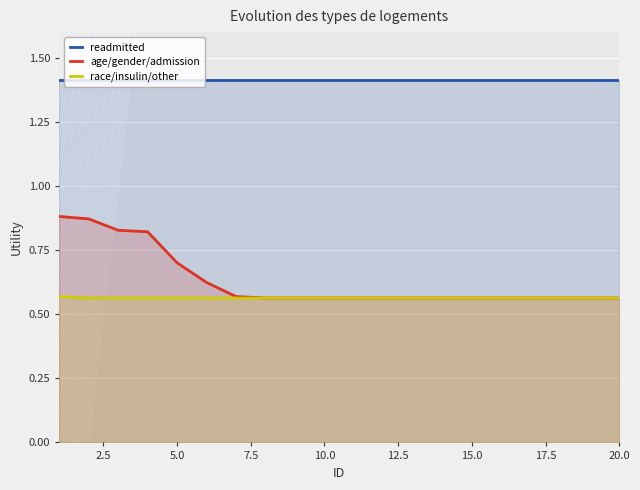

What is the highest value of the readmitted series?

1.4